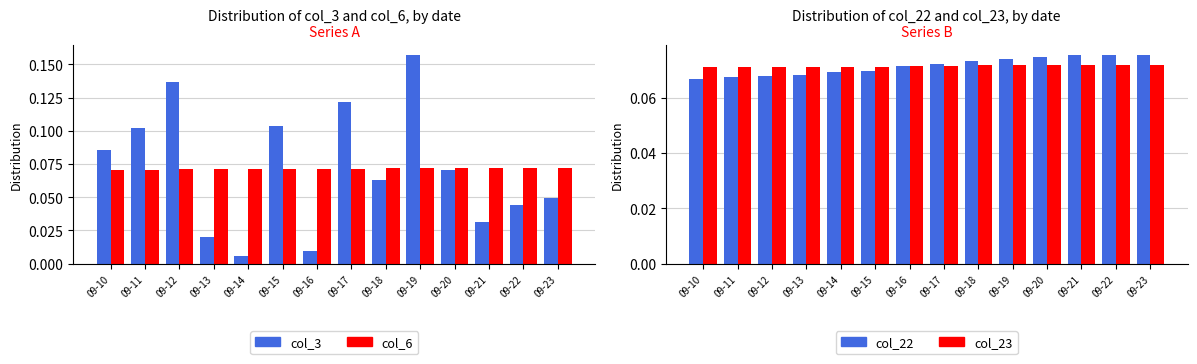

Read the col_6 value at 09-15.

0.1